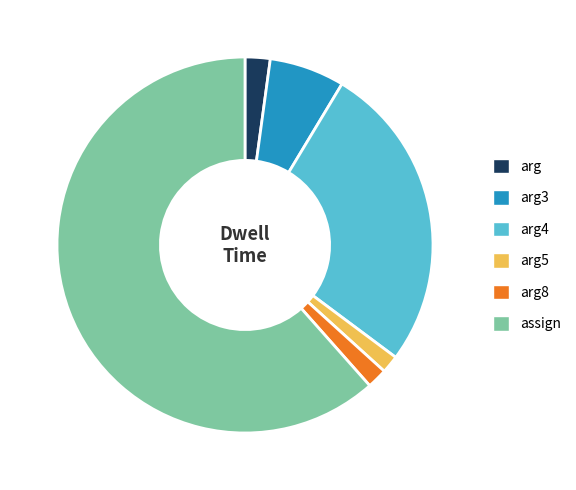

Is there a majority slice in this chart?

Yes